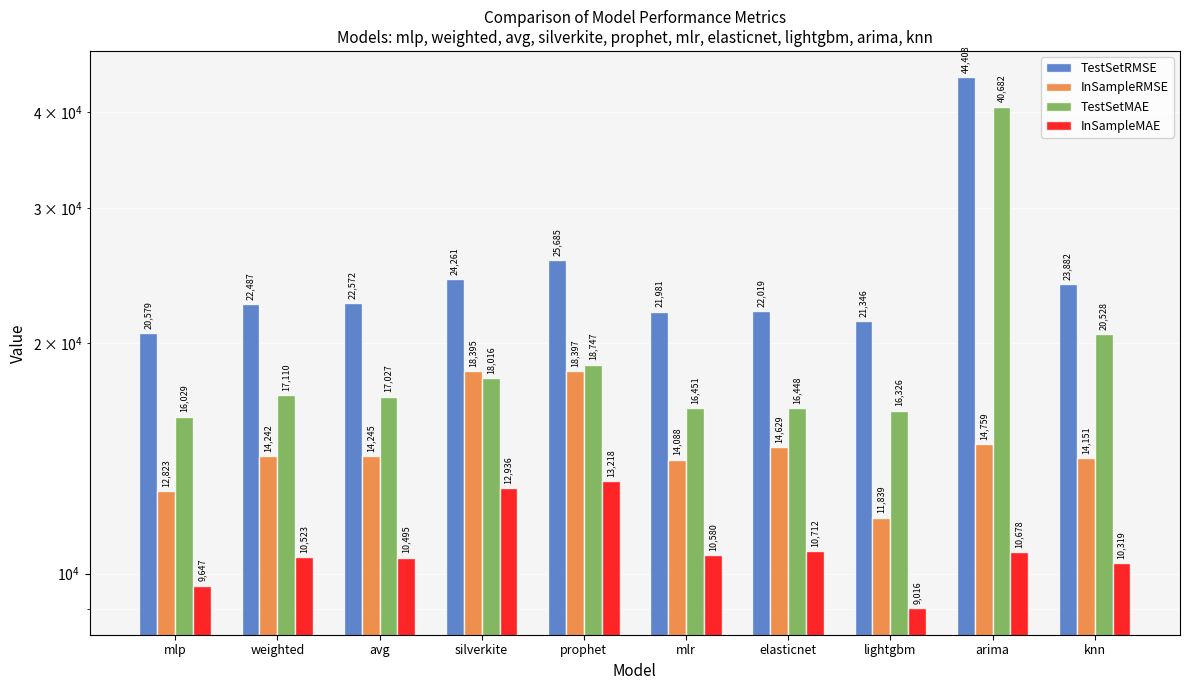

What is the label of the 6th bar from the left?

mlr